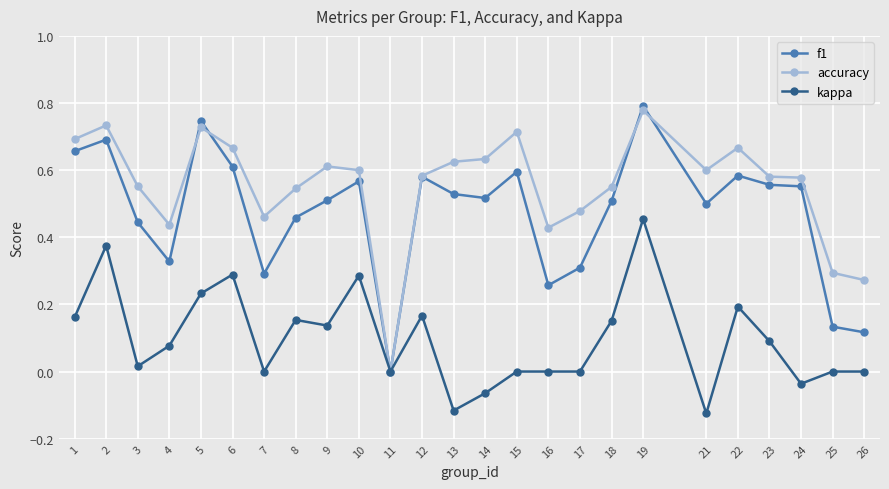

The value of f1 at 15 is 0.3. True or false?

False